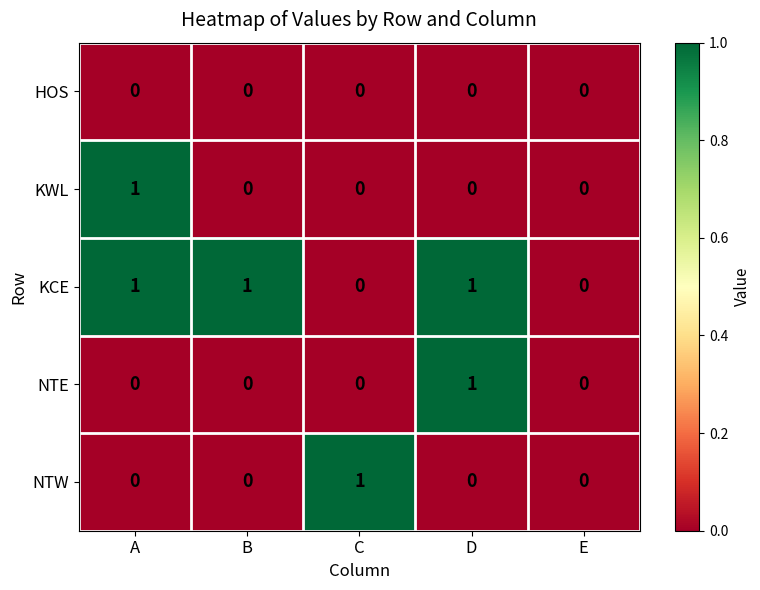

Reading right to left, what are all the values shown in this chart?

HOS: 0	0	0	0	0
KWL: 0	0	0	0	1
KCE: 0	1	0	1	1
NTE: 0	1	0	0	0
NTW: 0	0	1	0	0